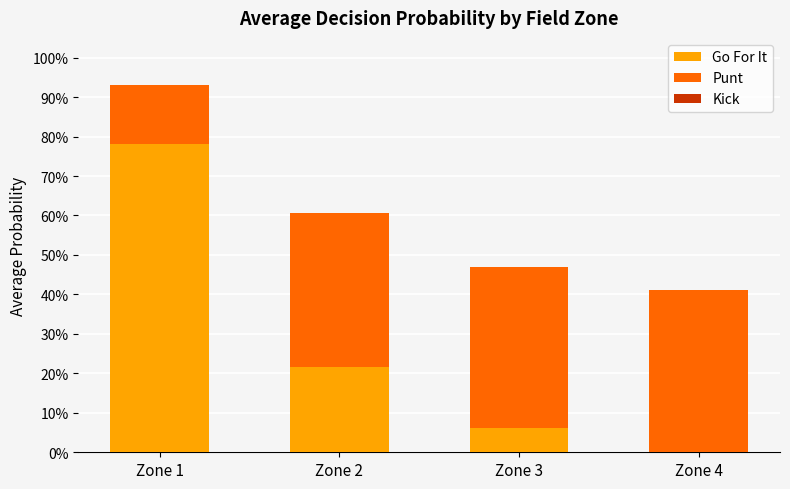

What is the value of the Go For It bar at the 3rd from the left?

0.1